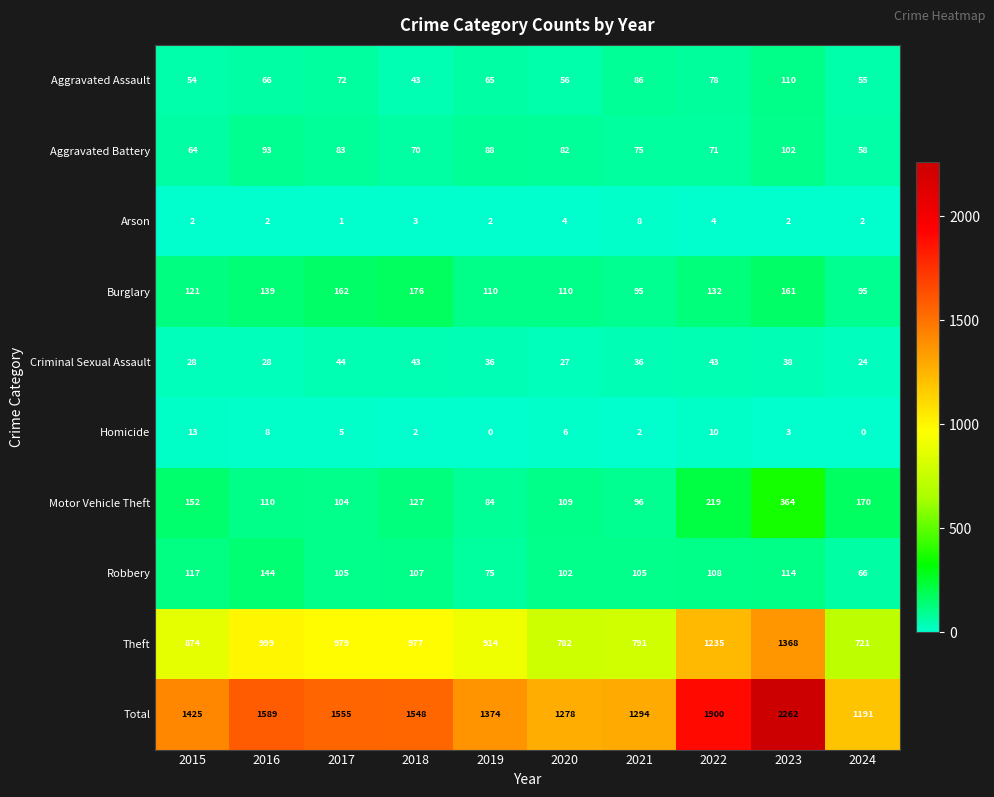

Where does the Total series first go above 1548?

2016